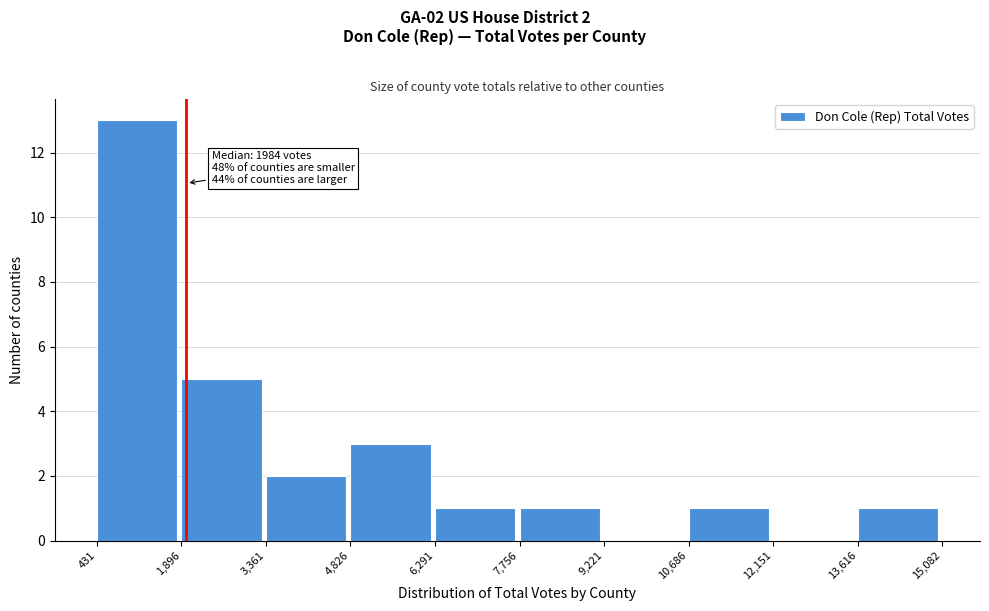

Which range on the x-axis has the tallest bar?

431 to 1,896